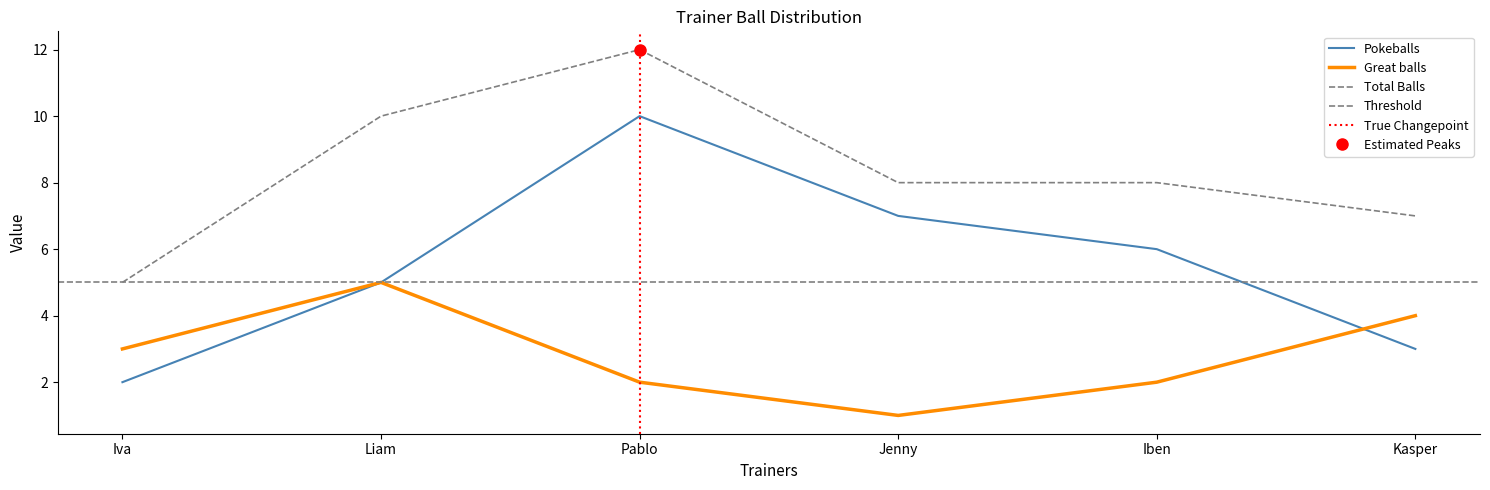

True or false: Total Balls and Pokeballs cross at least once.

False